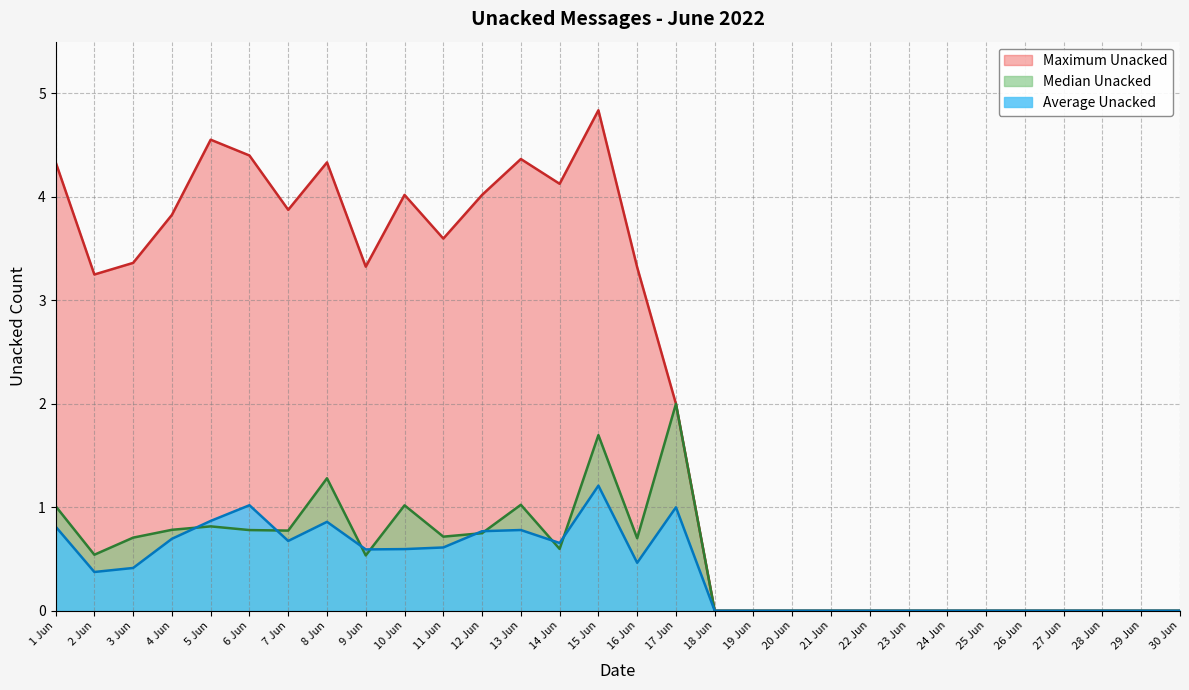

Is the value of Maximum Unacked at 8 Jun greater than the value of Average Unacked at 30 Jun?

Yes